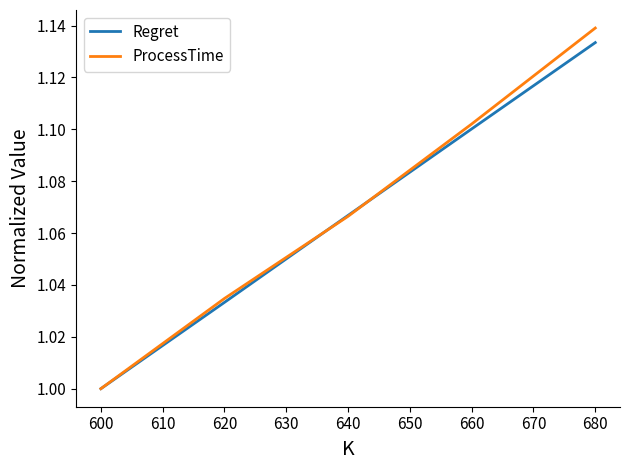

Rank the categories by ProcessTime value from highest to lowest.

680, 660, 640, 620, 600